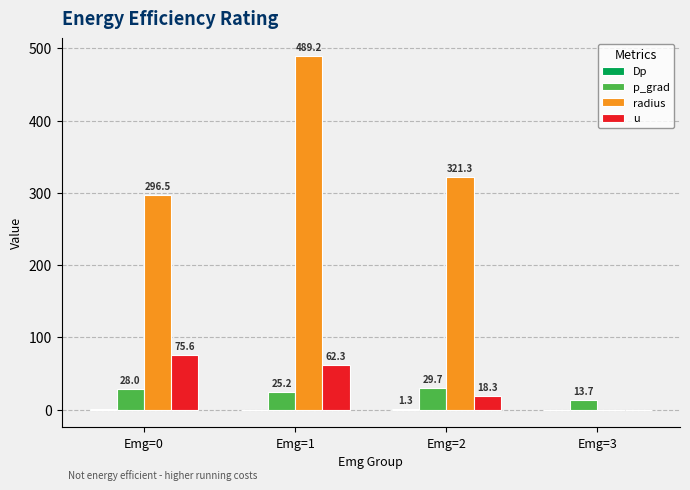

The radius series shows 530.5 at Emg=0. True or false?

False